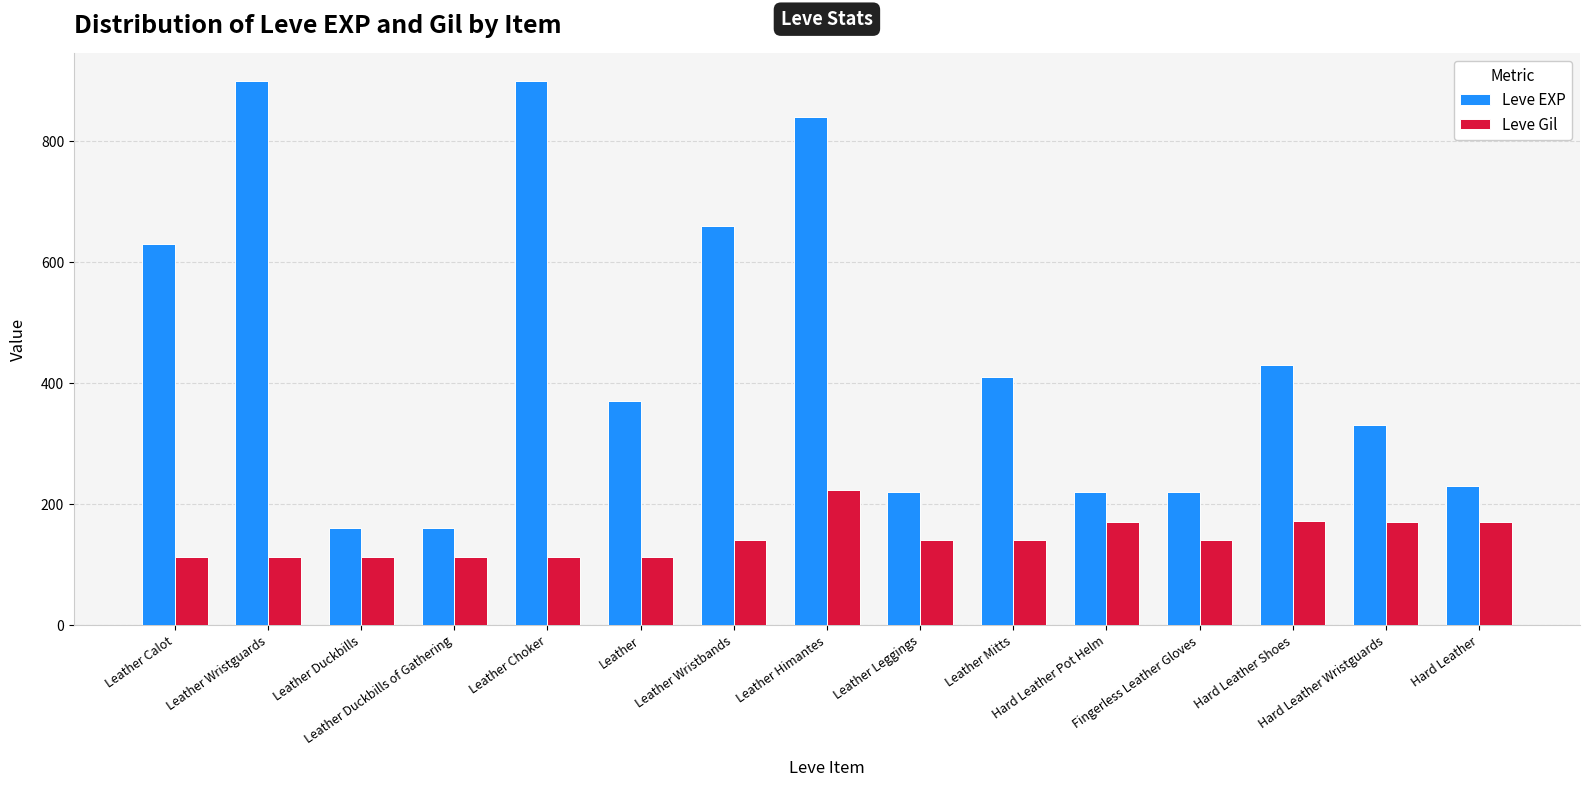

Which series has the widest spread of values?

Leve EXP